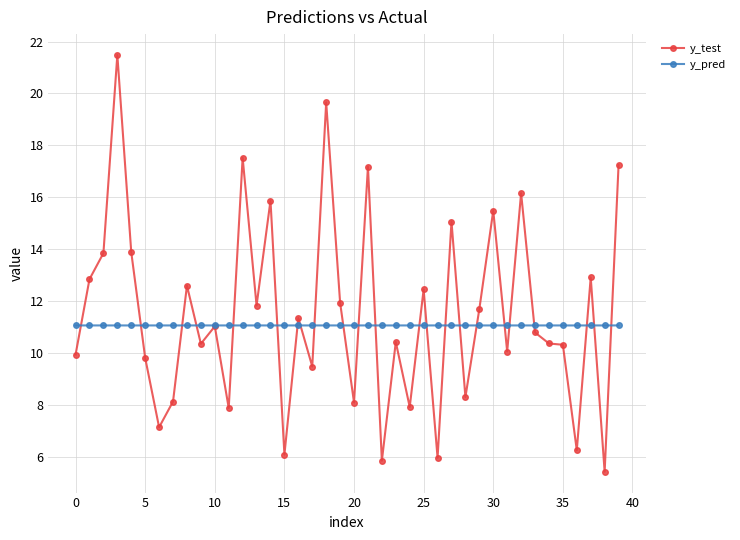

What are all the series names shown in the legend?

y_test, y_pred